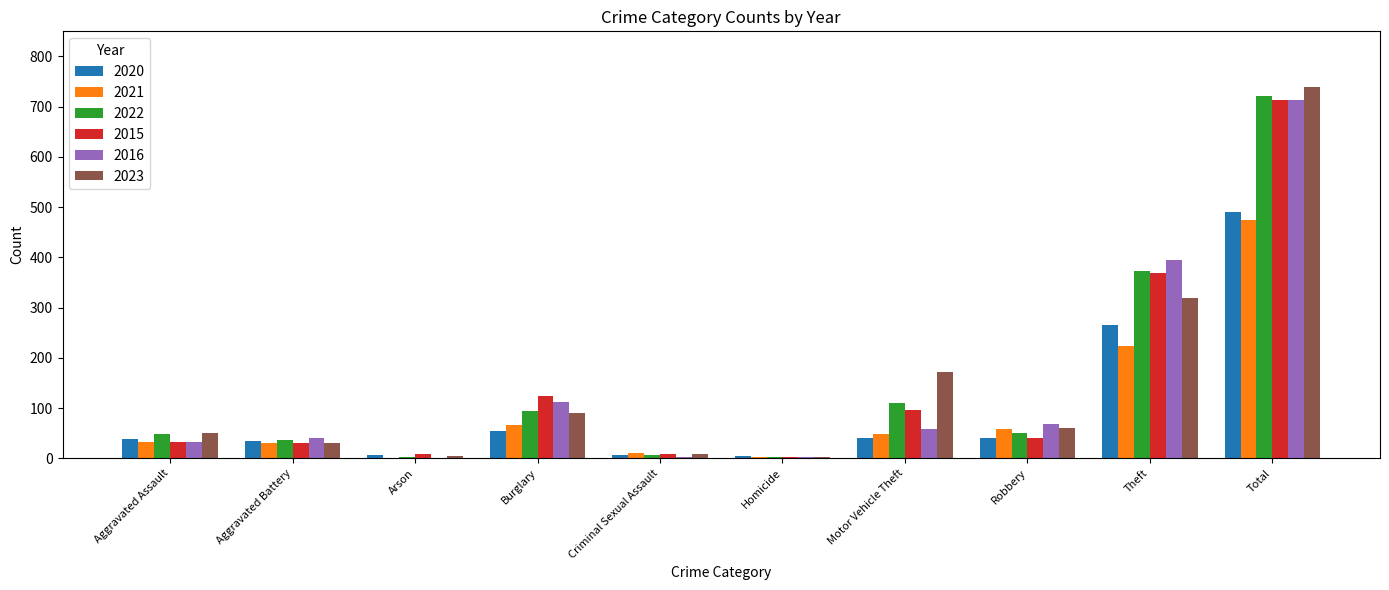

What is the greatest value displayed?

739